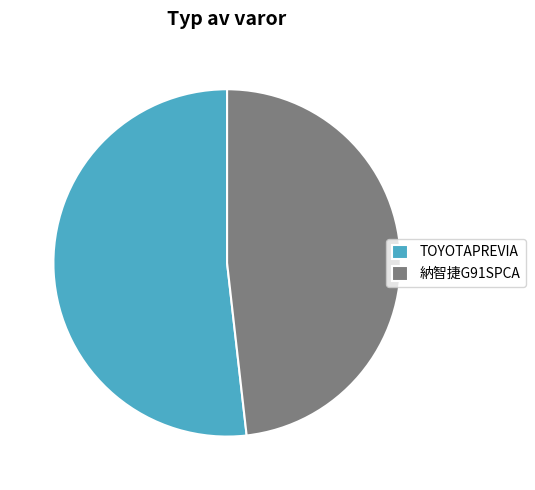

What is the majority slice?

TOYOTAPREVIA